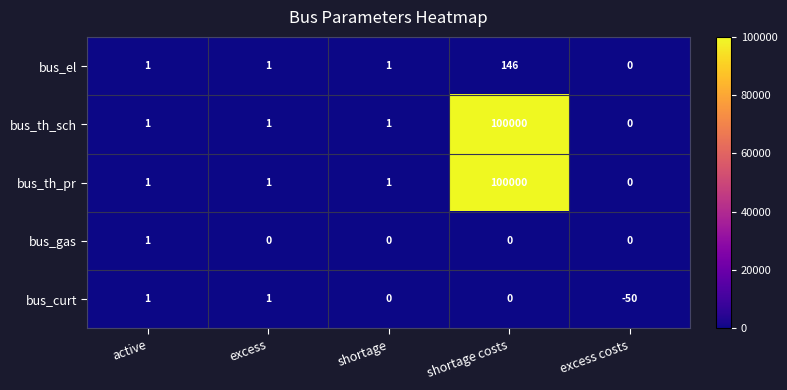

At which category does the chart reach its peak across all series?

shortage costs